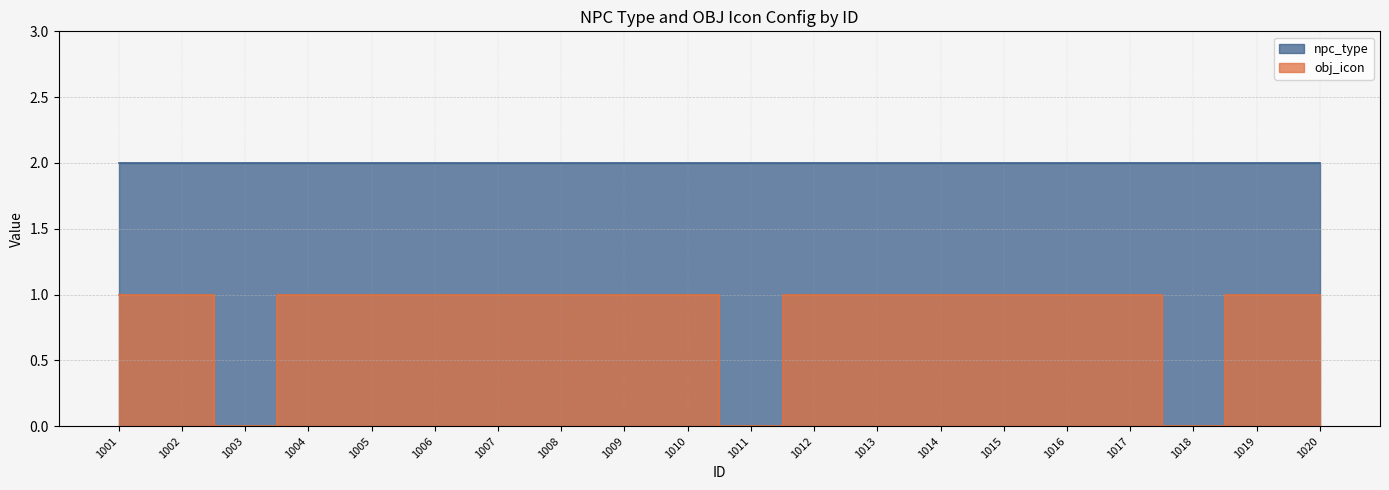

What is the value of the 9th point from the left?

1